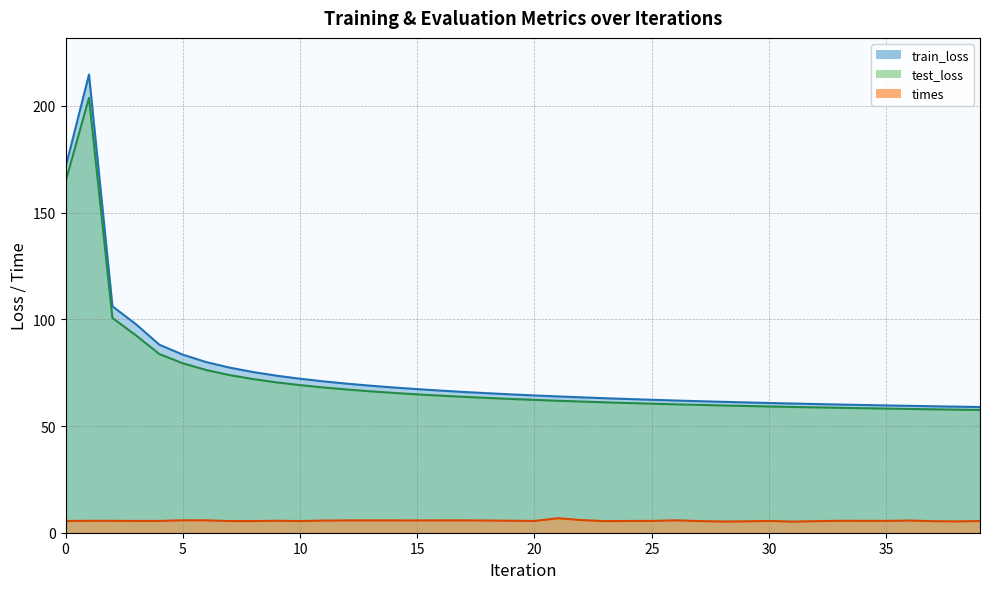

True or false: test_loss line and train_loss line intersect in this chart.

False